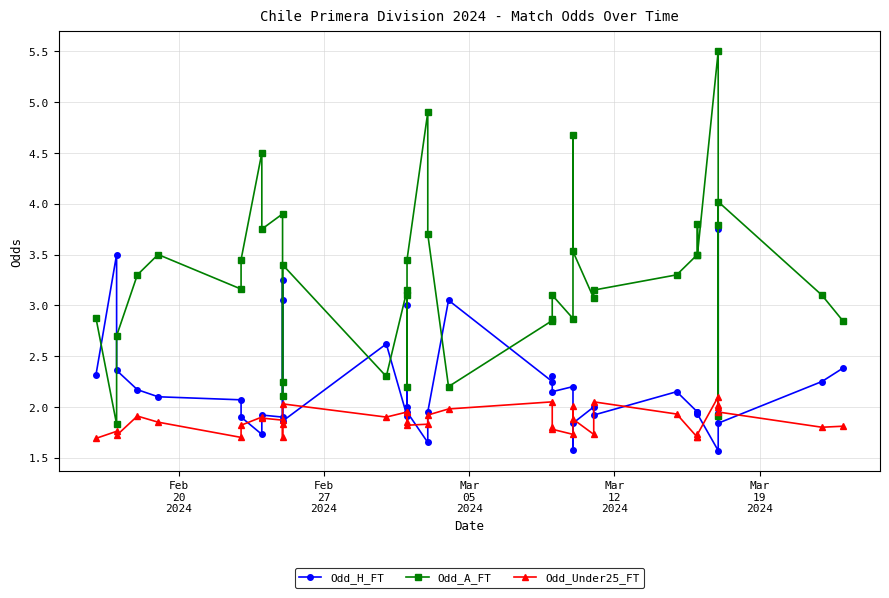

What is the difference between the second highest and second lowest values in the Odd_A_FT series?

3.0